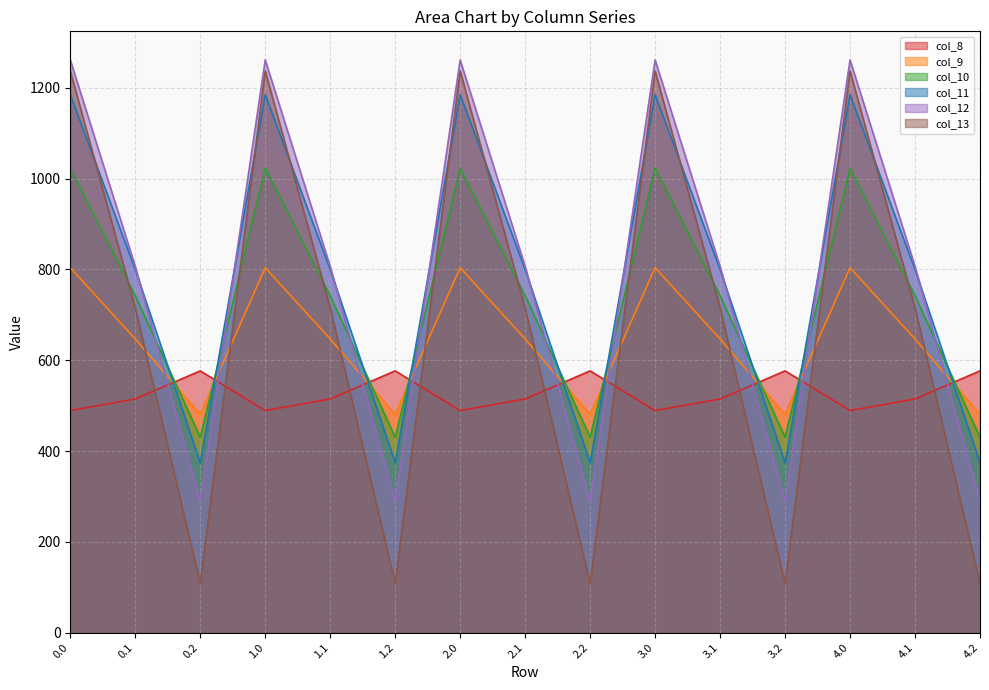

At 0.0, list the series in order from largest to smallest.

col_12, col_13, col_11, col_10, col_9, col_8